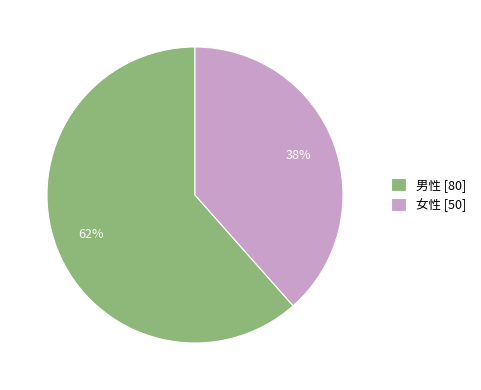

Which has a higher value, 男性 or 女性?

男性